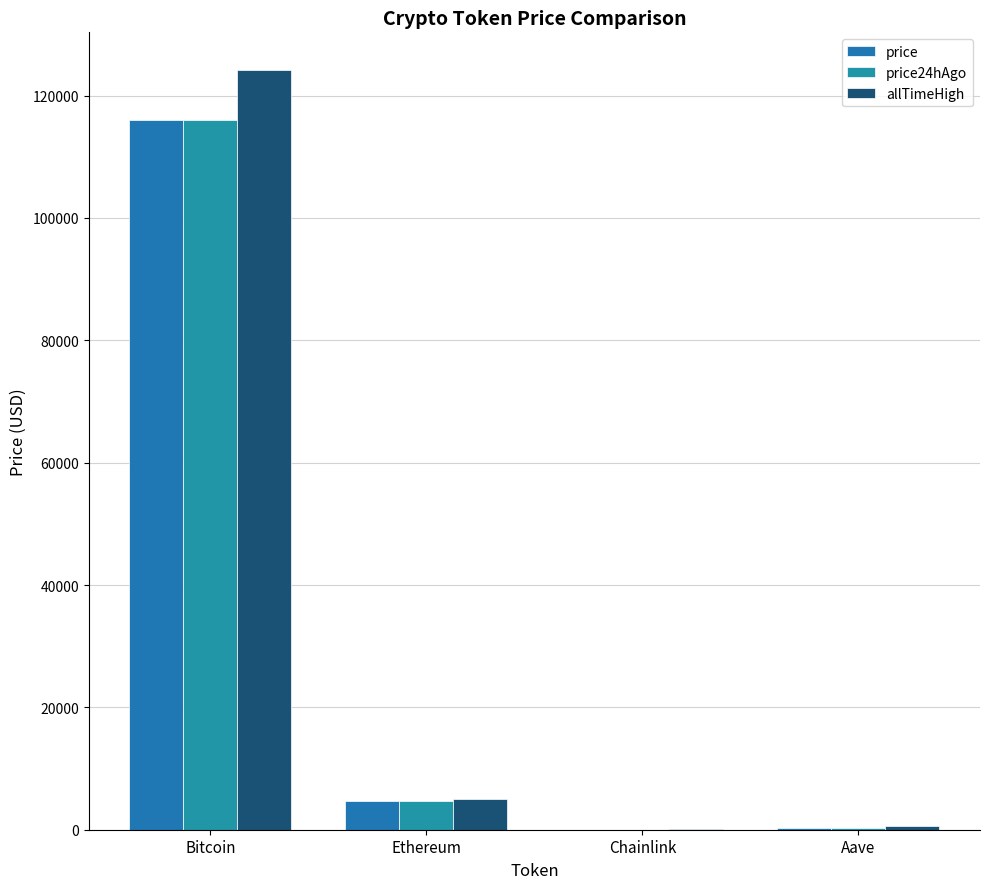

Are the bars horizontal?

No